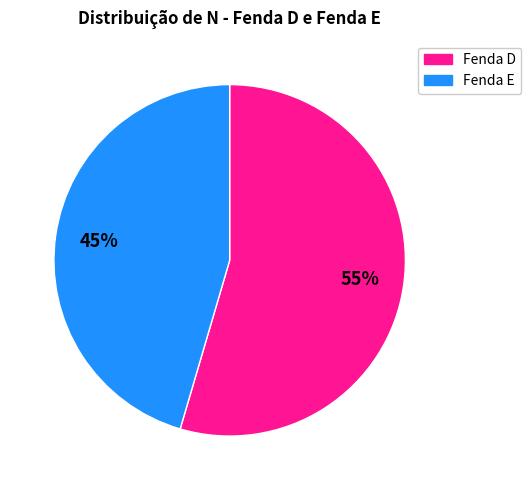

Is there any slice that represents more than half of the pie?

Yes